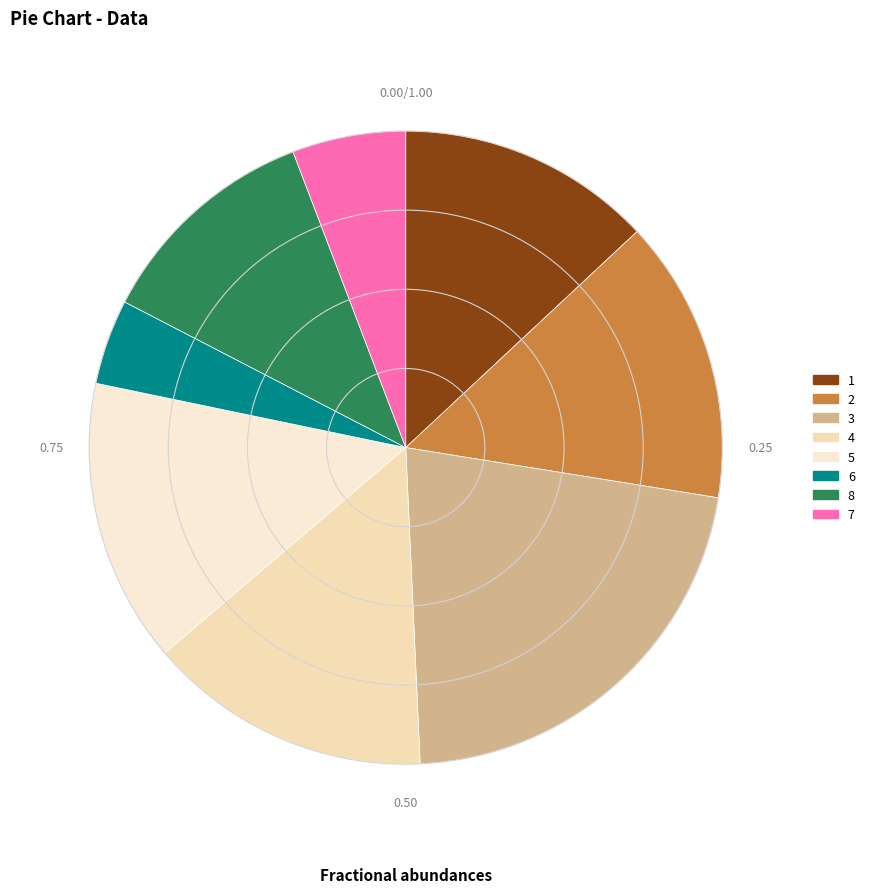

True or false: 2 accounts for 19% of the total.

False